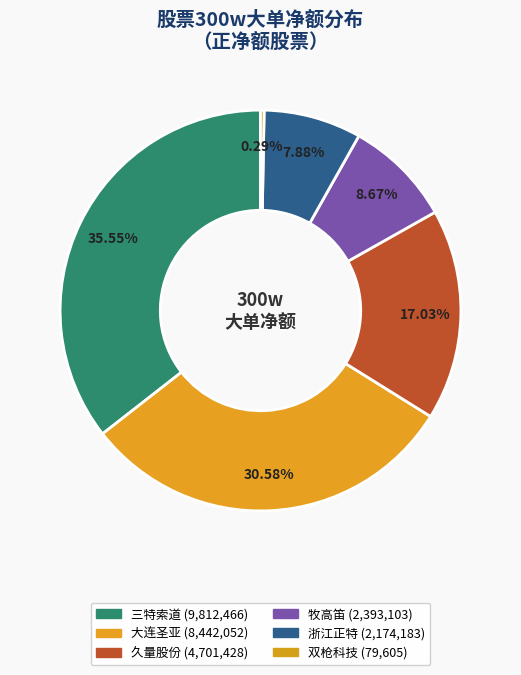

How many segments does this pie chart have?

6